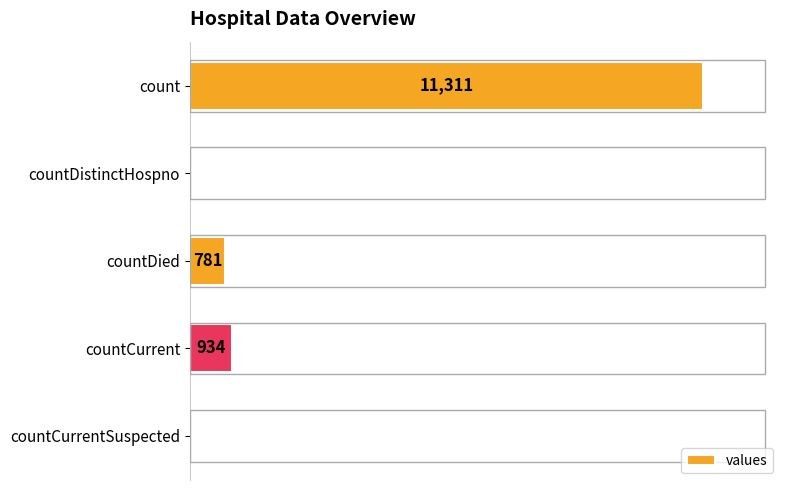

Between countCurrent and count, which is larger?

count